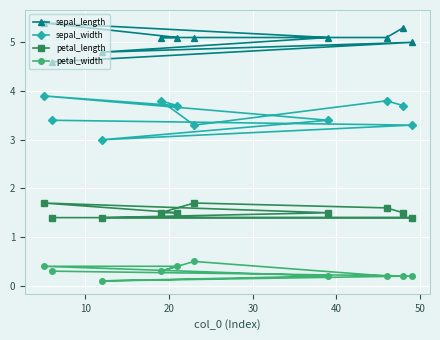

List the series in order of their overall mean, lowest first.

petal_width, petal_length, sepal_width, sepal_length